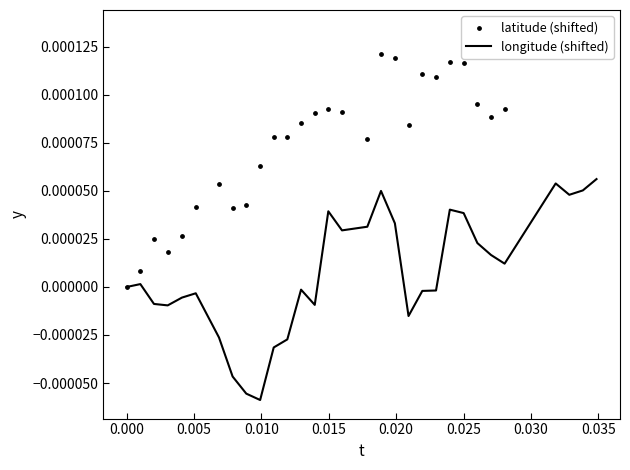

Is the value of latitude (shifted) at 0.025 greater than the value of longitude (shifted) at 24?

Yes